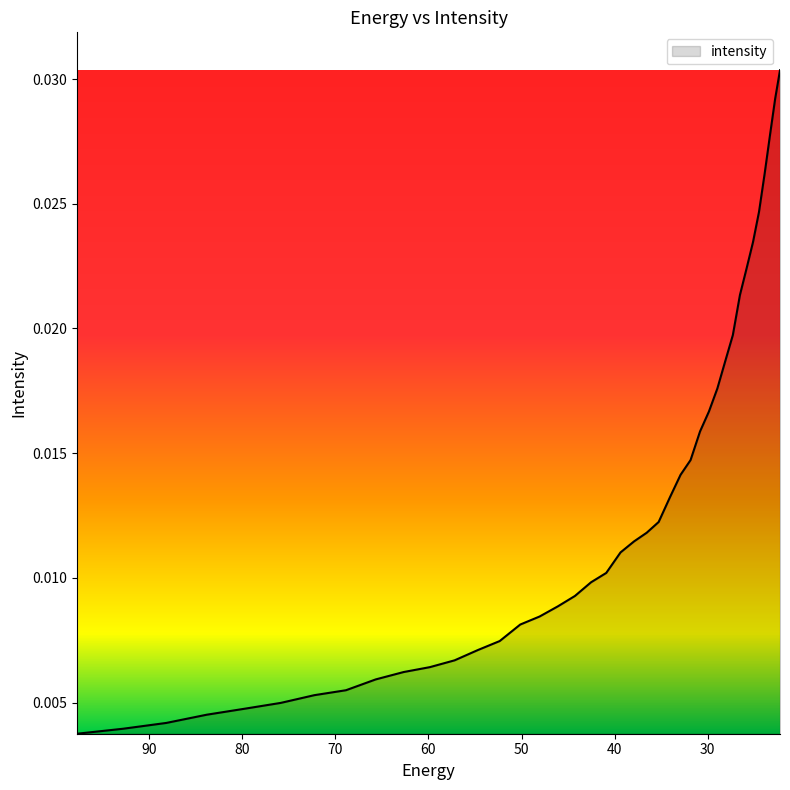

Between 46.10113 and 37.909534, which is larger?

37.909534